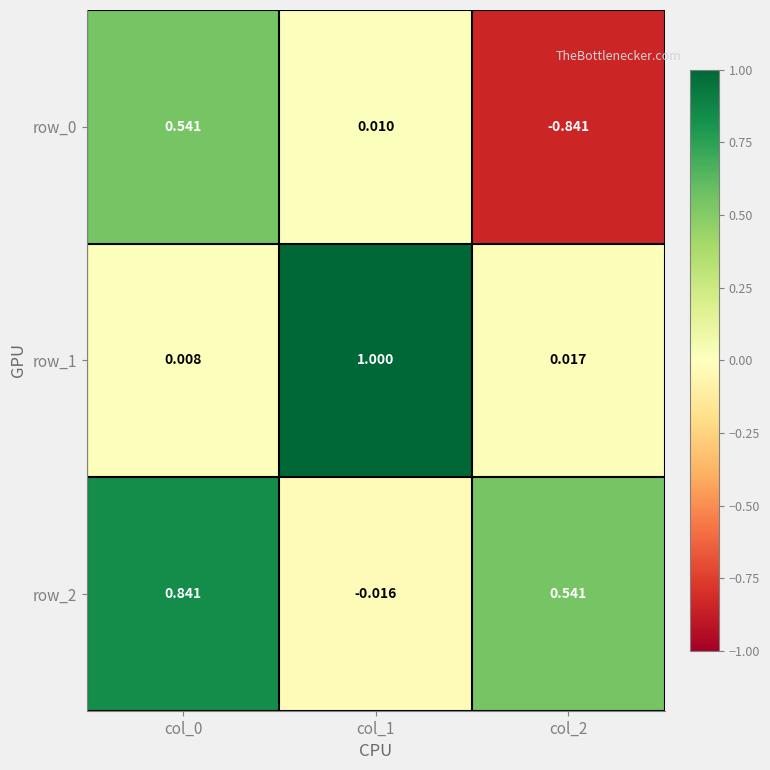

Count the number of data series in this chart.

3